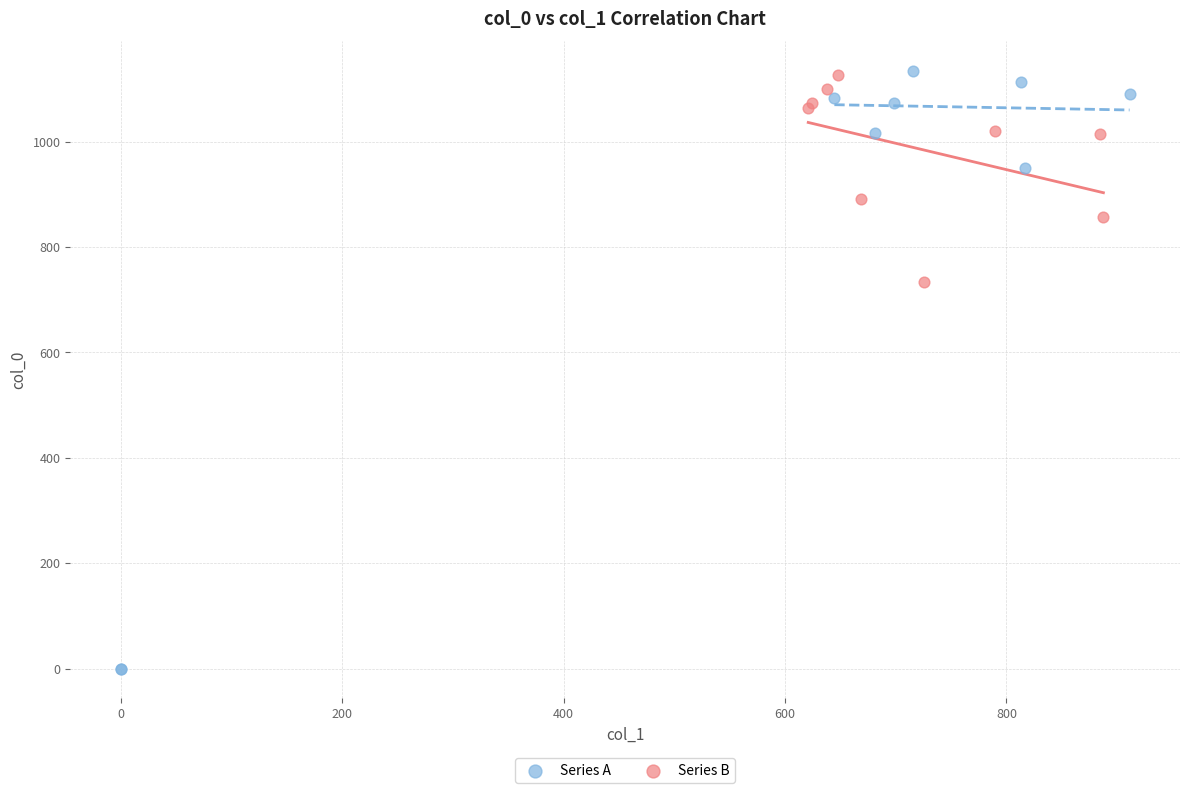

What are all the series names shown in the legend?

Series A, Series B